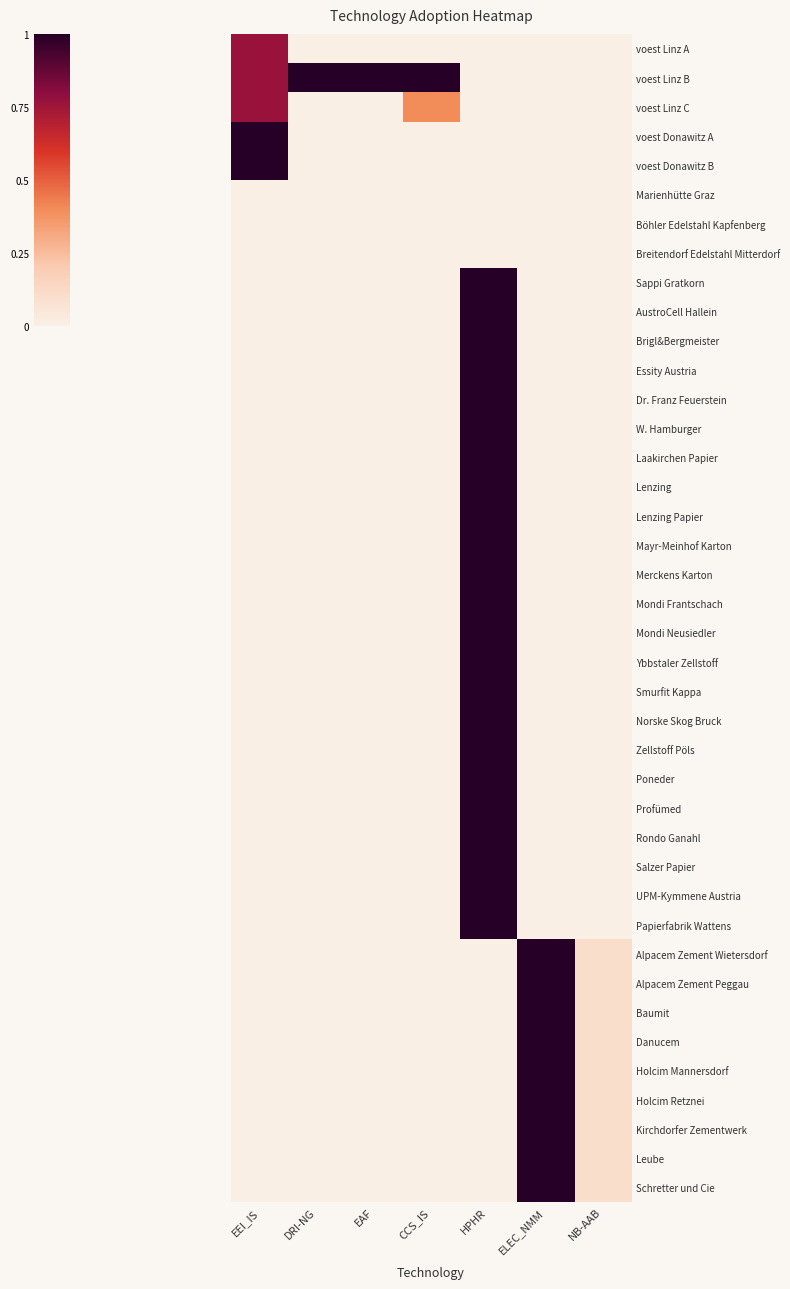

At how many categories does at least one series exceed 0?

7